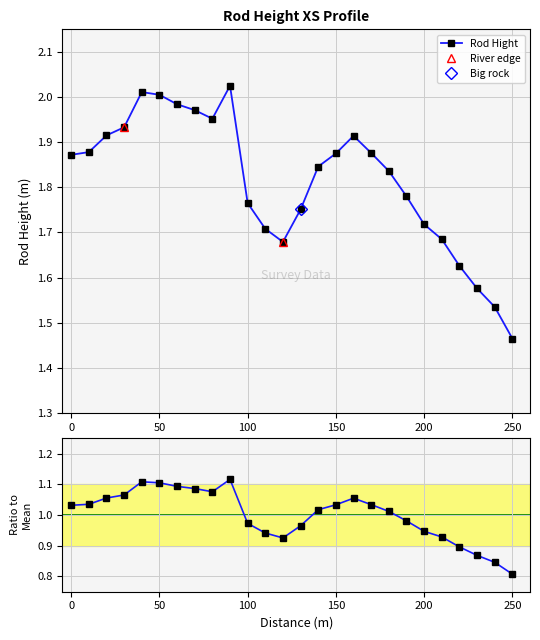

At which category does the chart reach its minimum across all series?

250